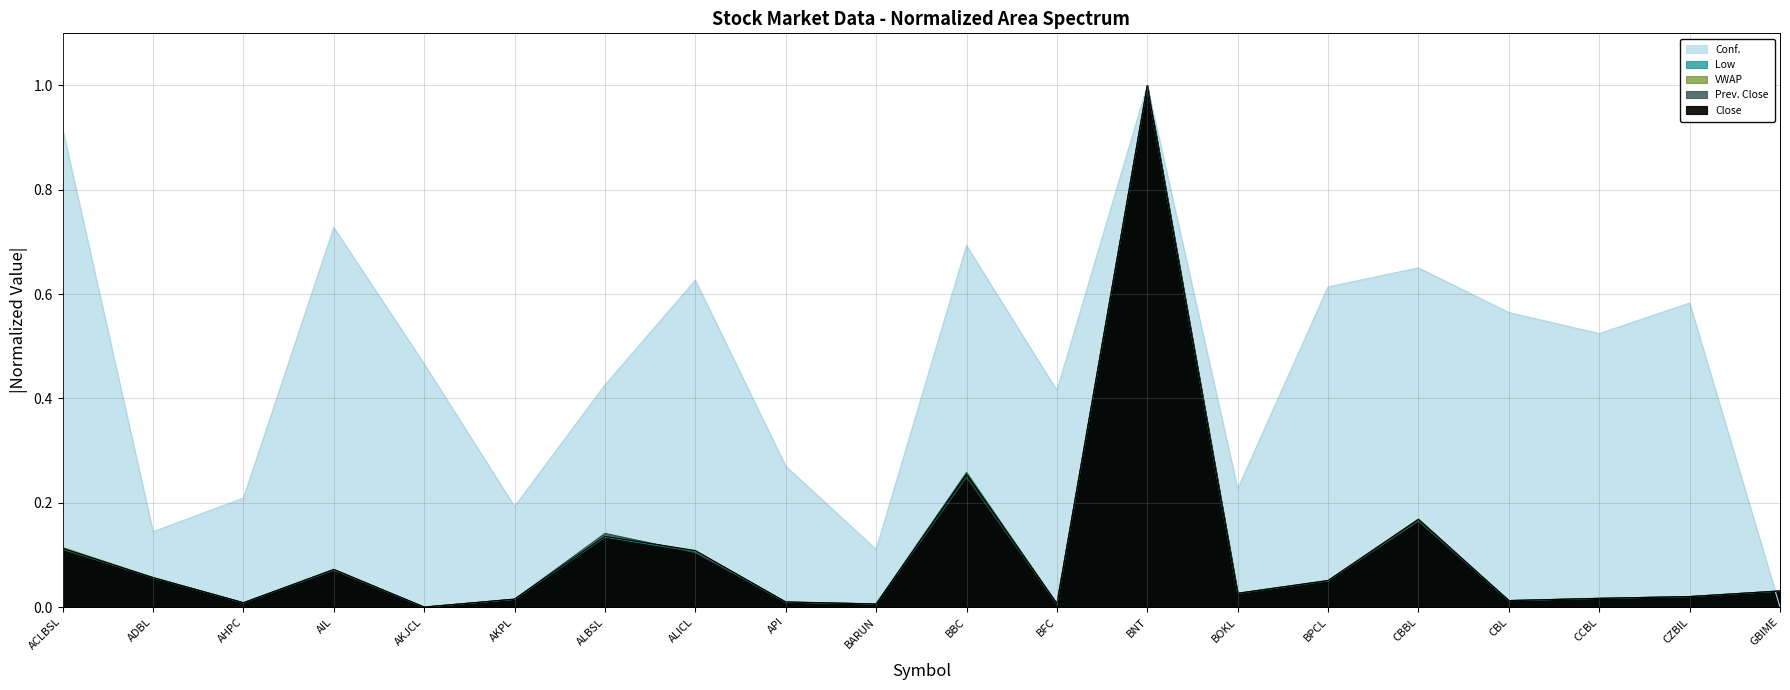

How many positive values does the VWAP series have?

19